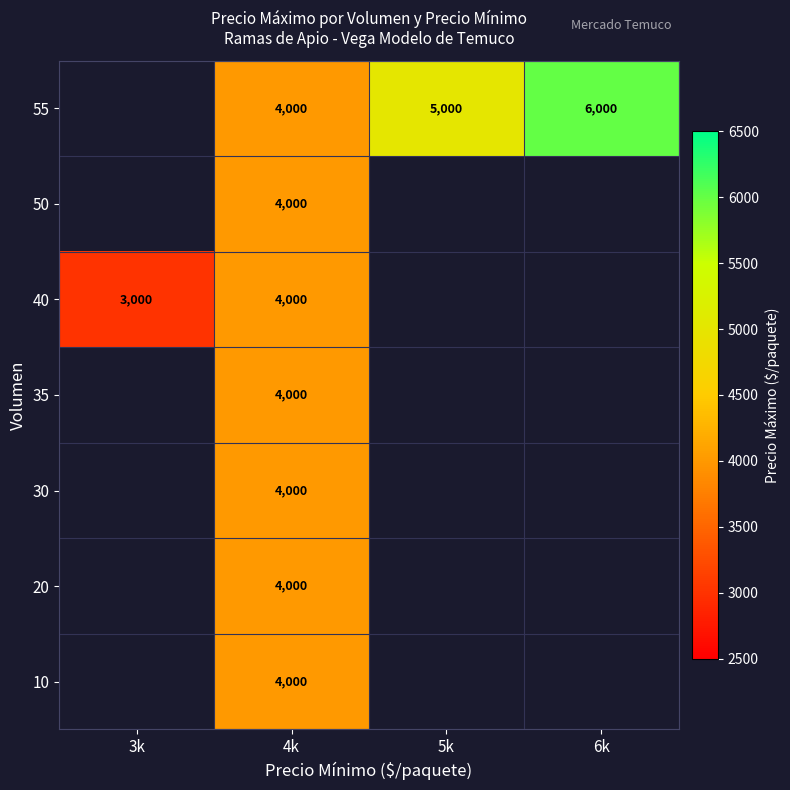

Is it true that 30 equals 5970 at 4k?

False